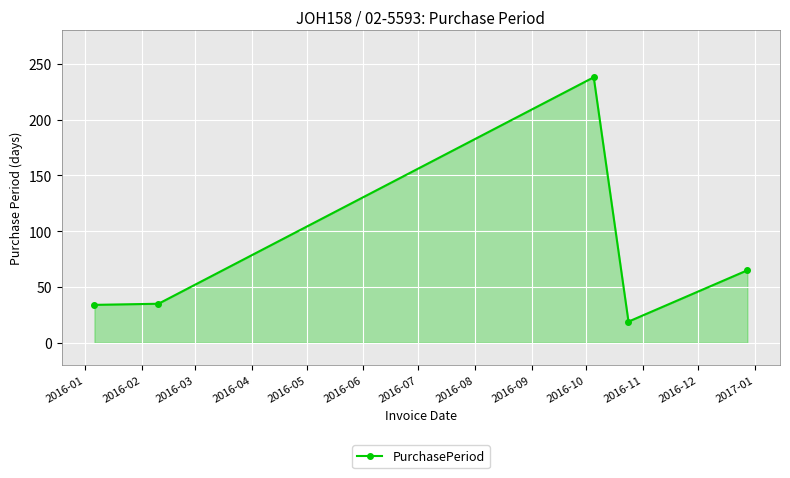

What is the difference between the maximum and second lowest values?

204